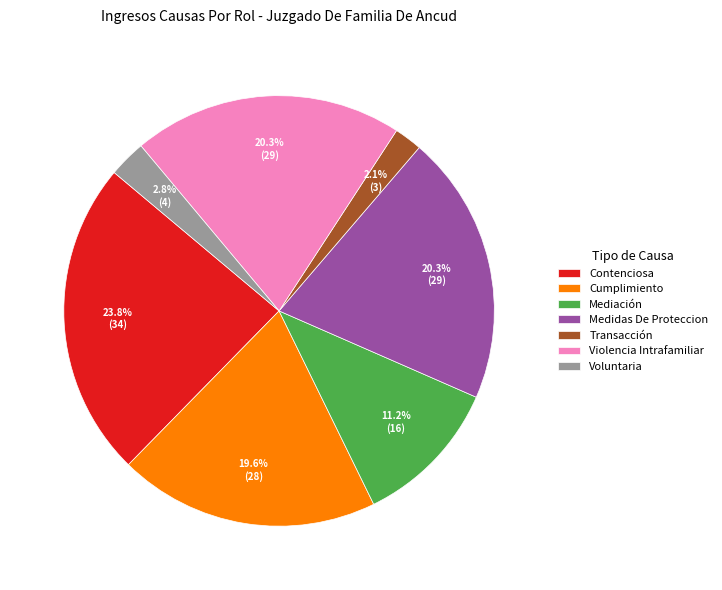

Approximately how many times larger is the value at Cumplimiento compared to Voluntaria?

7.0